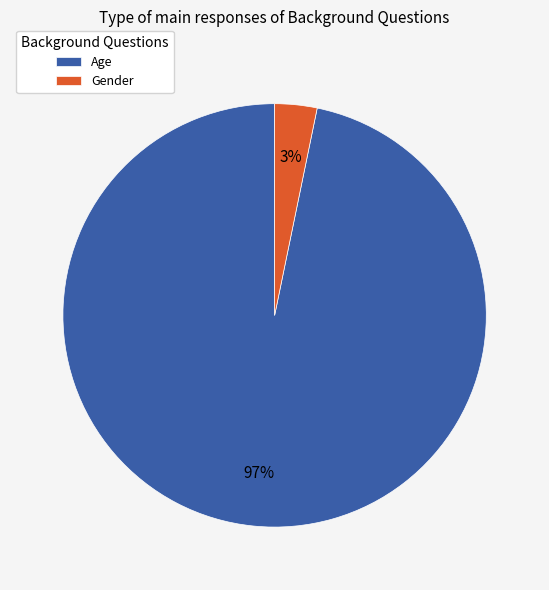

Between Age and Gender, which is larger?

Age